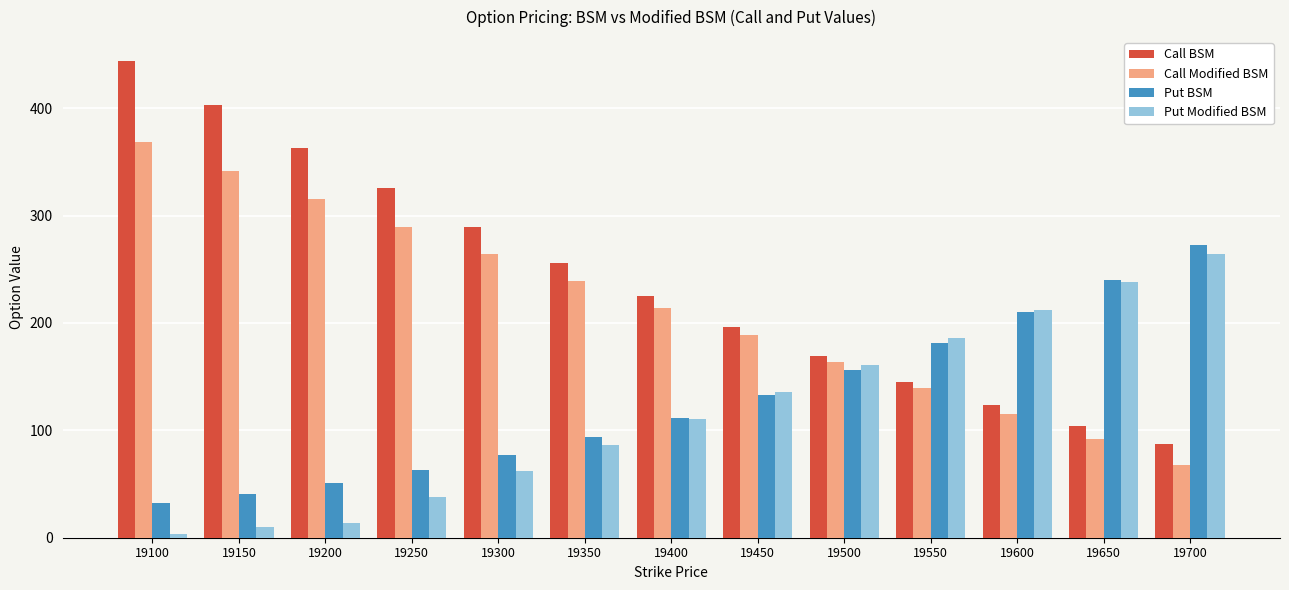

The Call Modified BSM series shows 94.7 at 19250. True or false?

False